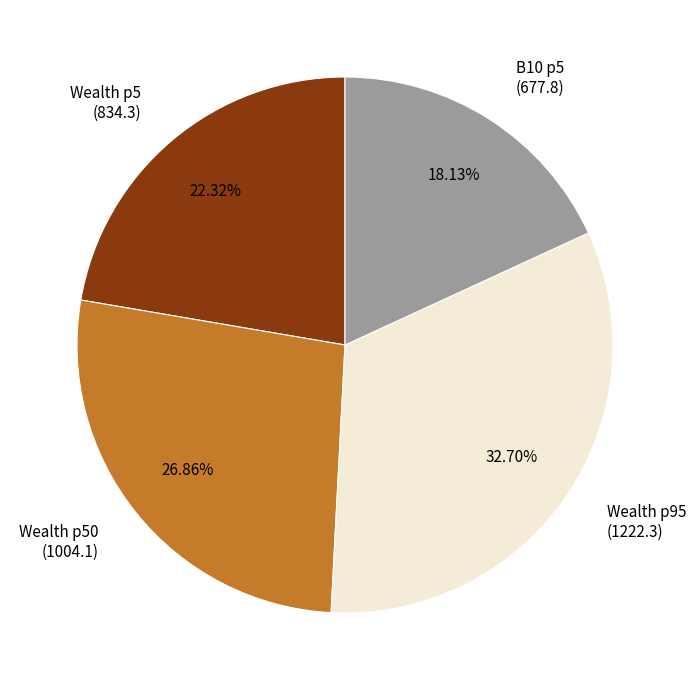

Is the sum of B10 p5 (677.8) and Wealth p95 (1222.3) greater than half?

Yes